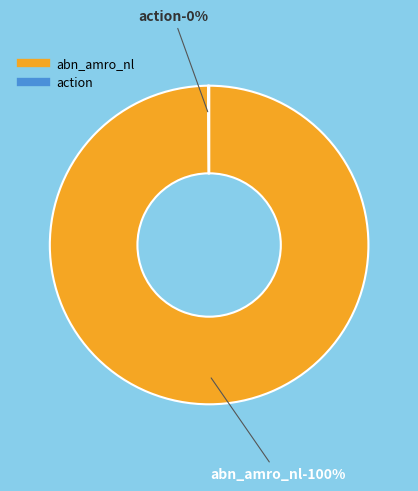

Count the number of slices in the pie.

2